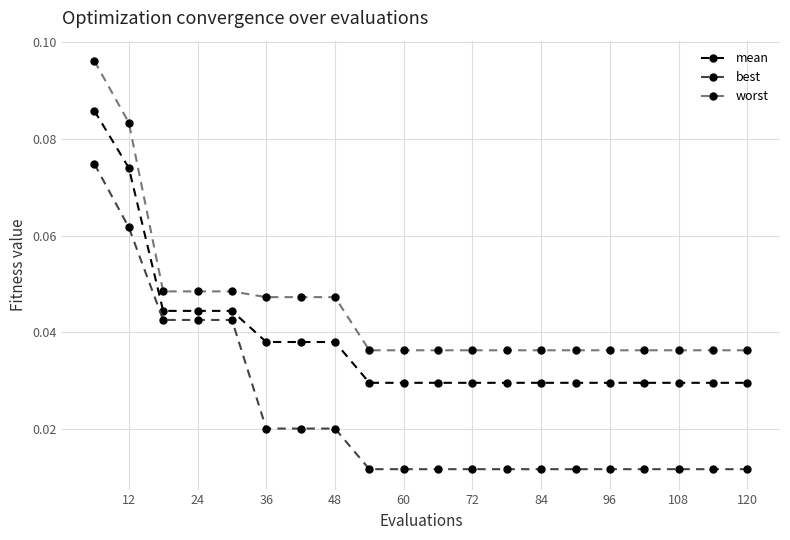

True or false: best and mean intersect in this chart.

False